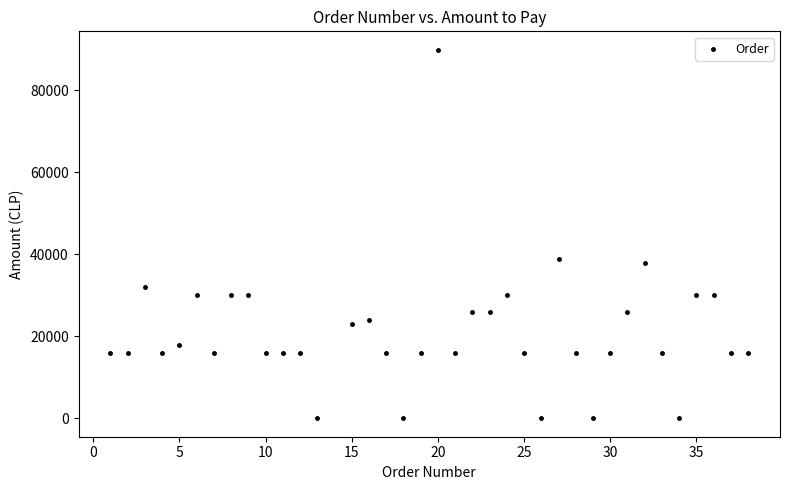

What is the range of X values (max minus min)?

37